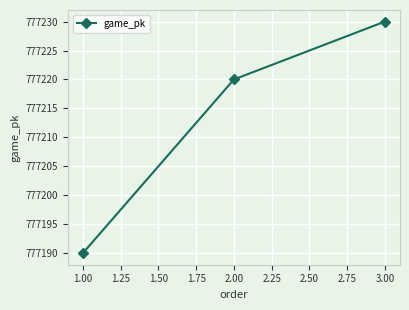

Reading left to right, extract all data points from this chart.

1.00=777190	2.00=777220	3.00=777230